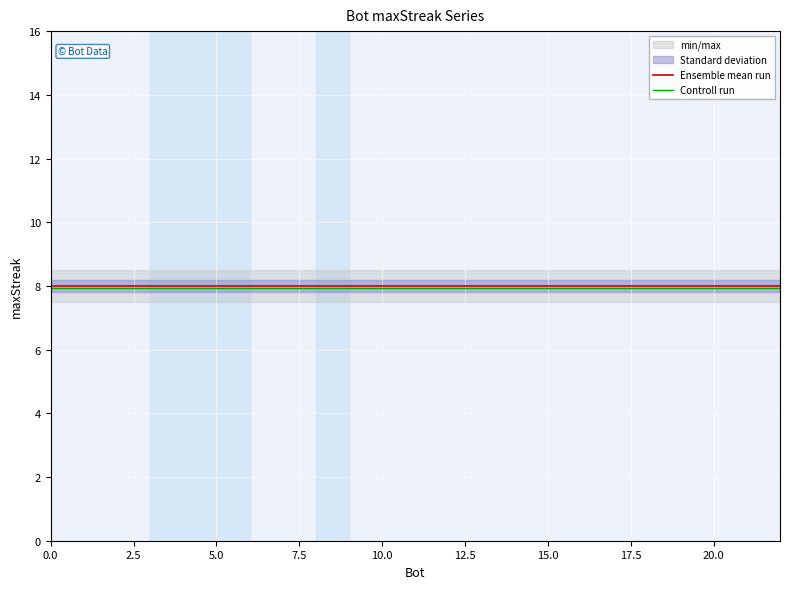

Which series has the largest total across all categories?

Ensemble mean run